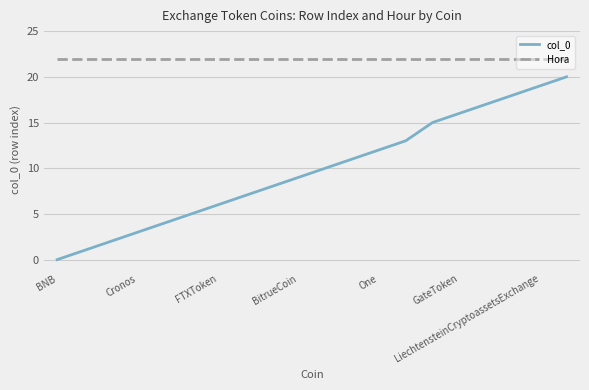

Rank the series by their average value, from lowest to highest.

col_0, Hora